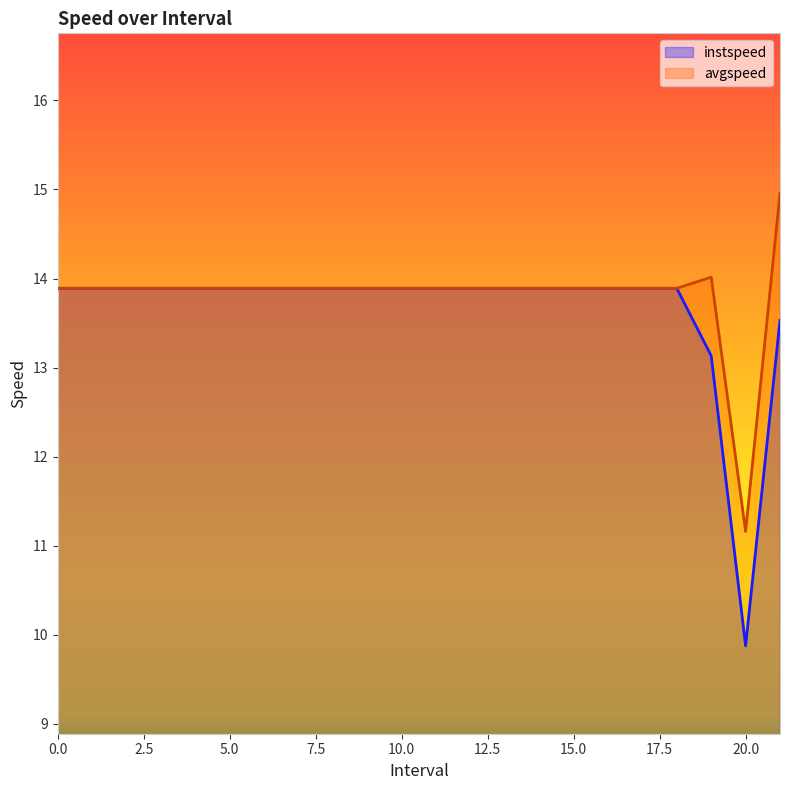

At which label is instspeed closest to 11?

20.0